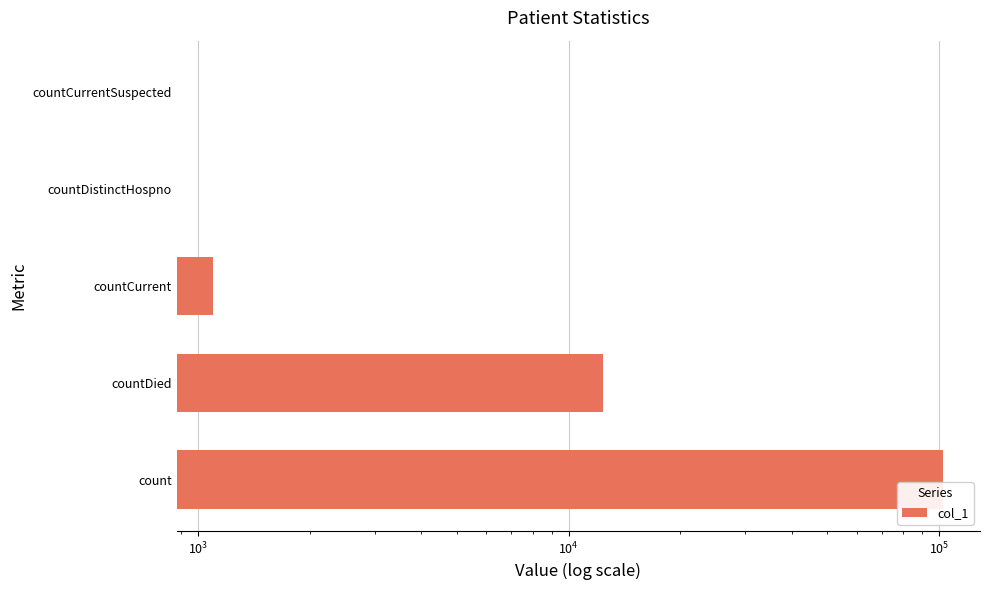

What is the difference between the maximum and minimum values?

102921